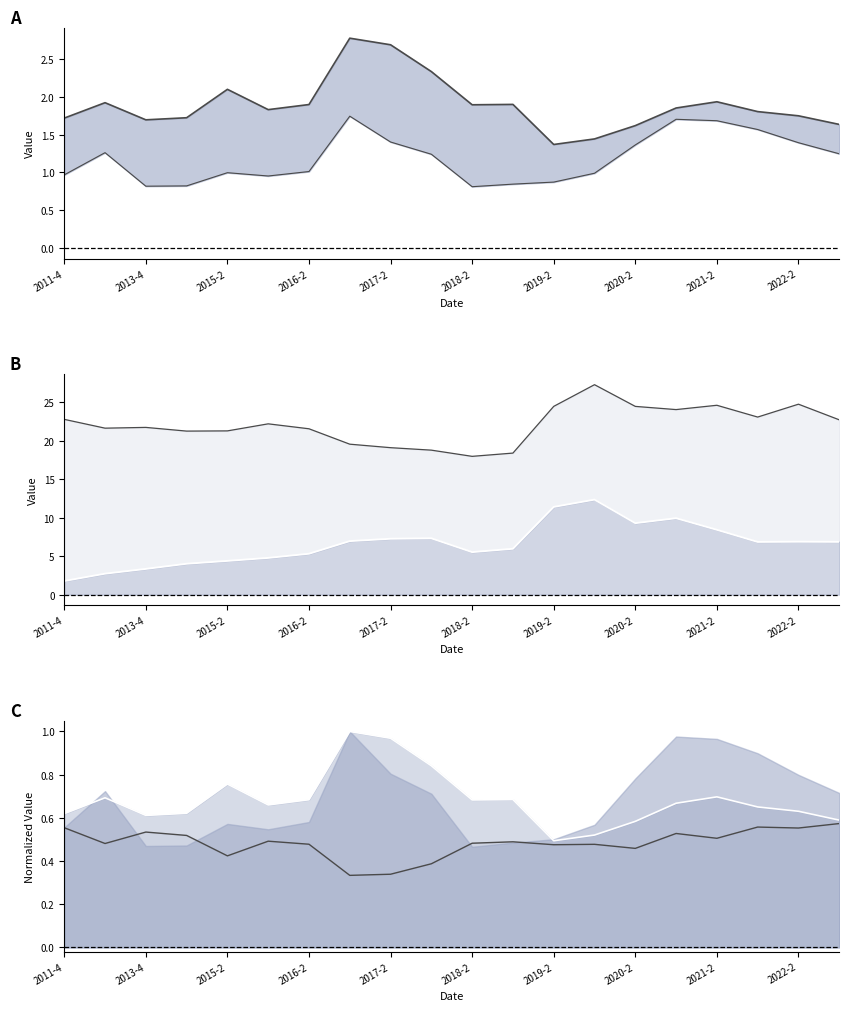

True or false: gross_selling_rate and quick_ratio cross at least once.

False